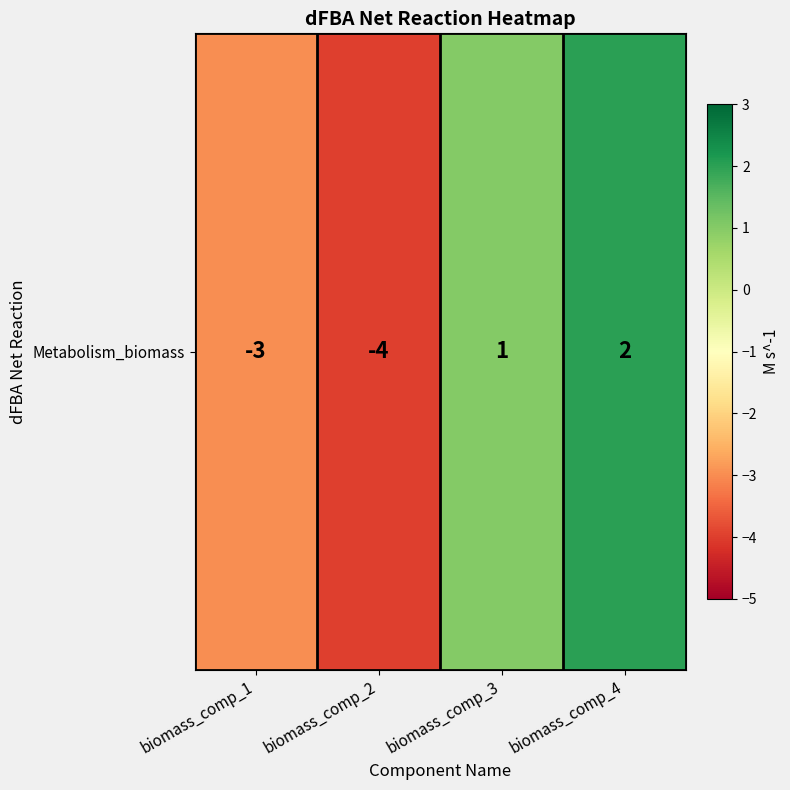

Rank the categories by value from highest to lowest.

biomass_comp_4, biomass_comp_3, biomass_comp_1, biomass_comp_2